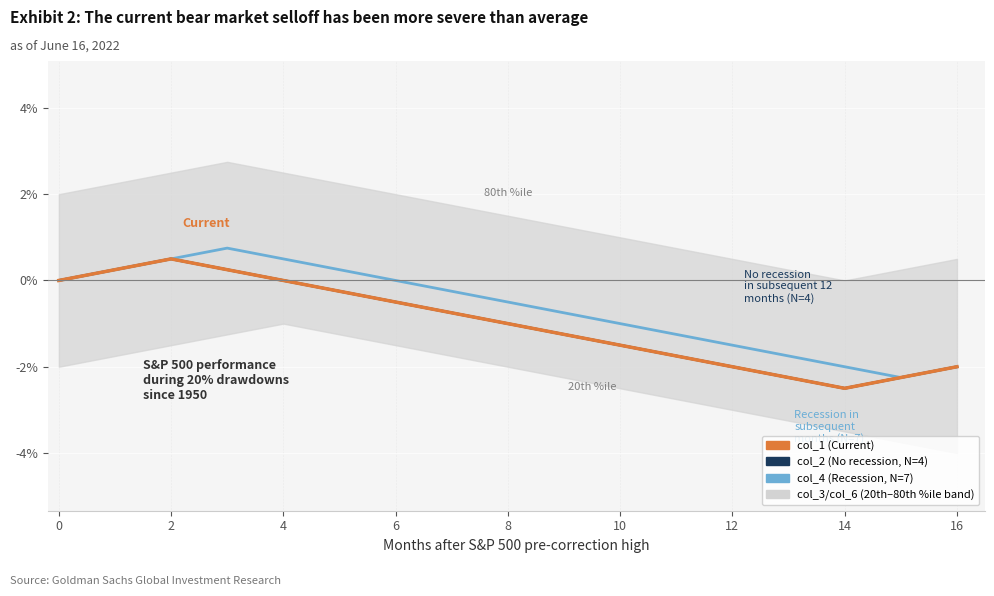

How many values in the col_2 (No recession, N=4) series exceed -1?

8